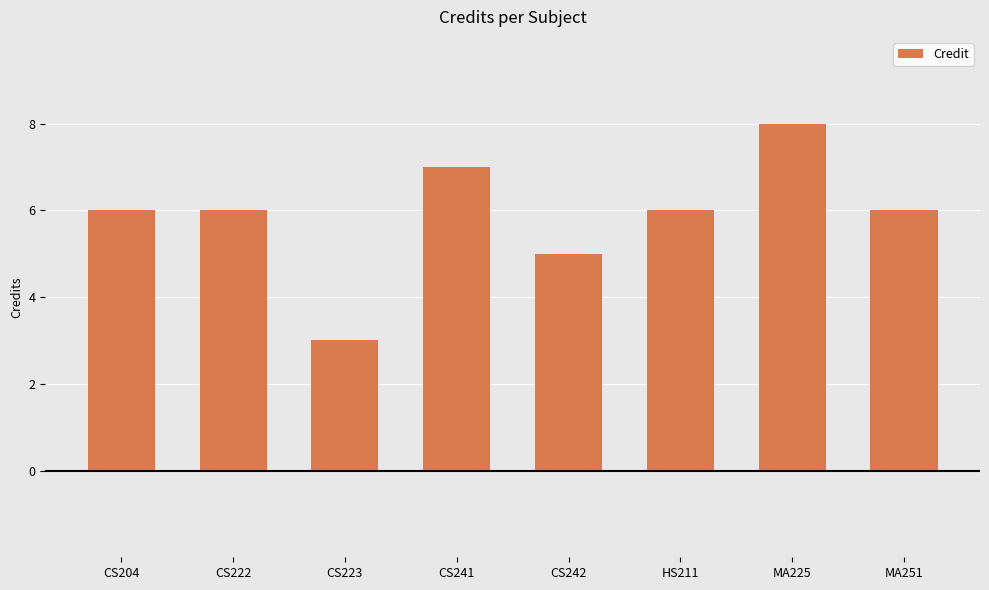

Reading left to right, what are all the values shown in this chart?

CS204=6	CS222=6	CS223=3	CS241=7	CS242=5	HS211=6	MA225=8	MA251=6